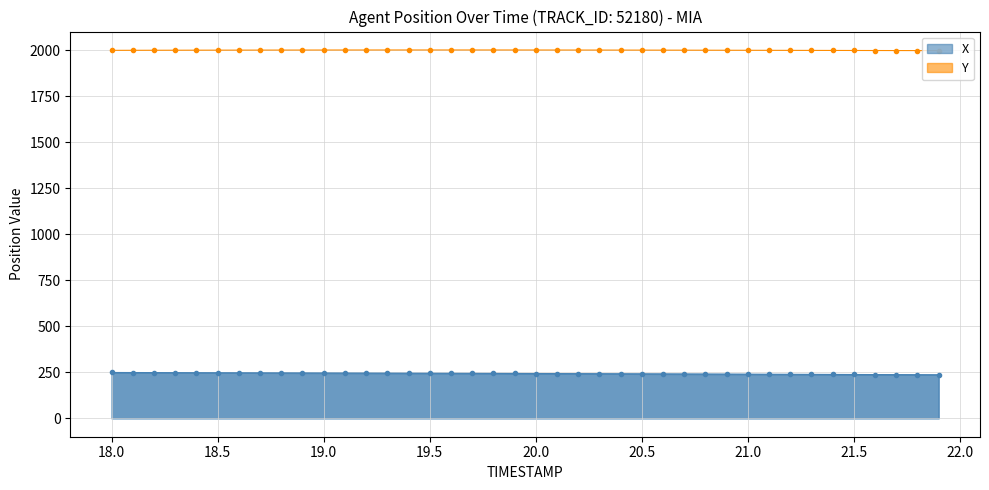

What are all the series names shown in the legend?

X, Y